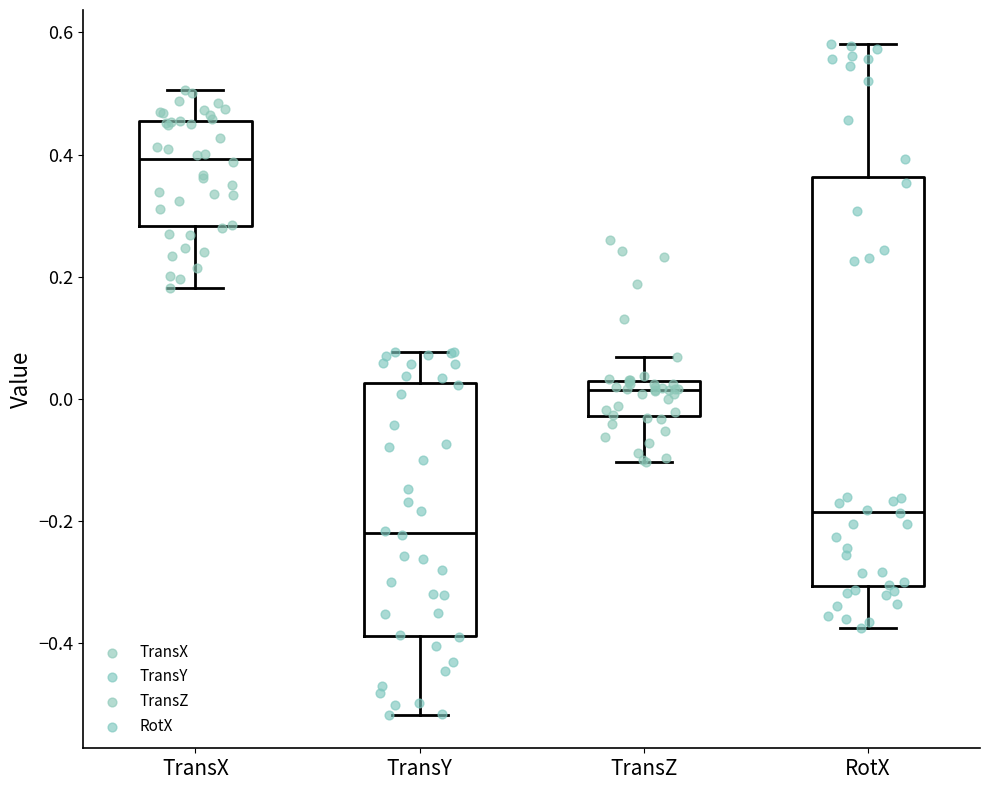

Reading left to right, transcribe this box plot: for each box, give where its median line is, the range the box spans, and where its two whiskers end, as read against the y-axis. The values are not printed on the chart, so give them approximately, as read against the axis.

TransX: median 0.40, box 0.28 to 0.46, whiskers 0.18 to 0.50
TransY: median -0.22, box -0.38 to 0.02, whiskers -0.52 to 0.08
TransZ: median 0.02 (just below the box's upper edge), box -0.02 to 0.02, whiskers -0.10 to 0.06
RotX: median -0.18, box -0.30 to 0.36, whiskers -0.38 to 0.58